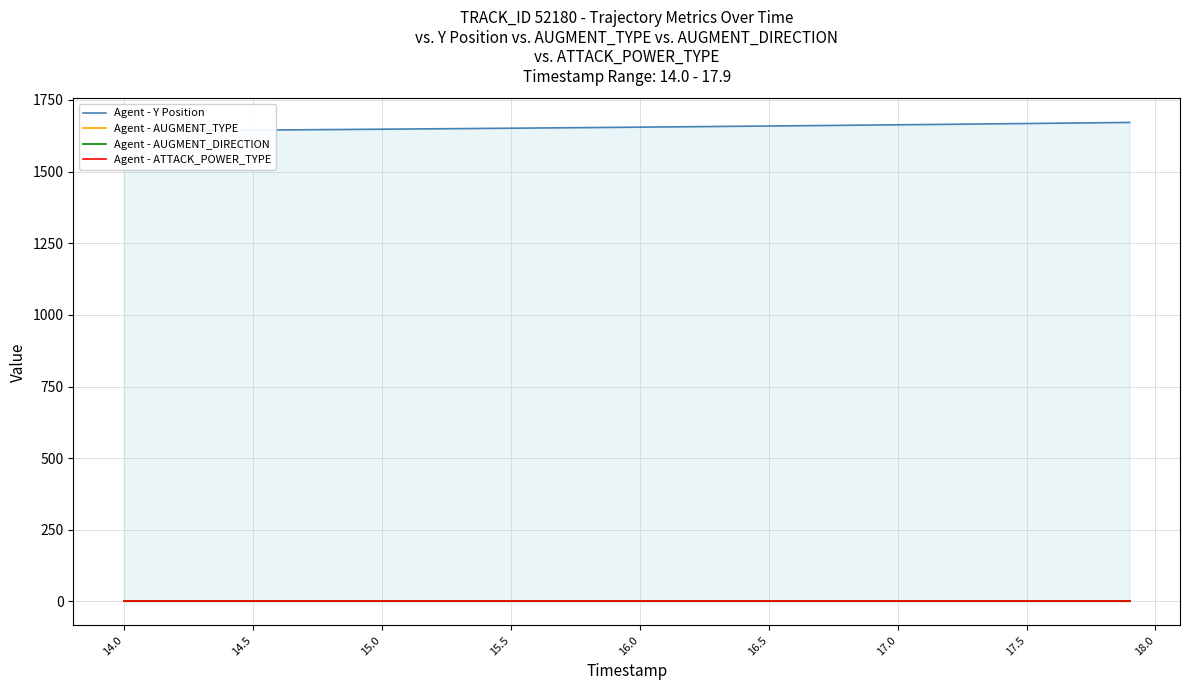

What are all the series names shown in the legend?

Agent - Y Position, Agent - AUGMENT_TYPE, Agent - AUGMENT_DIRECTION, Agent - ATTACK_POWER_TYPE